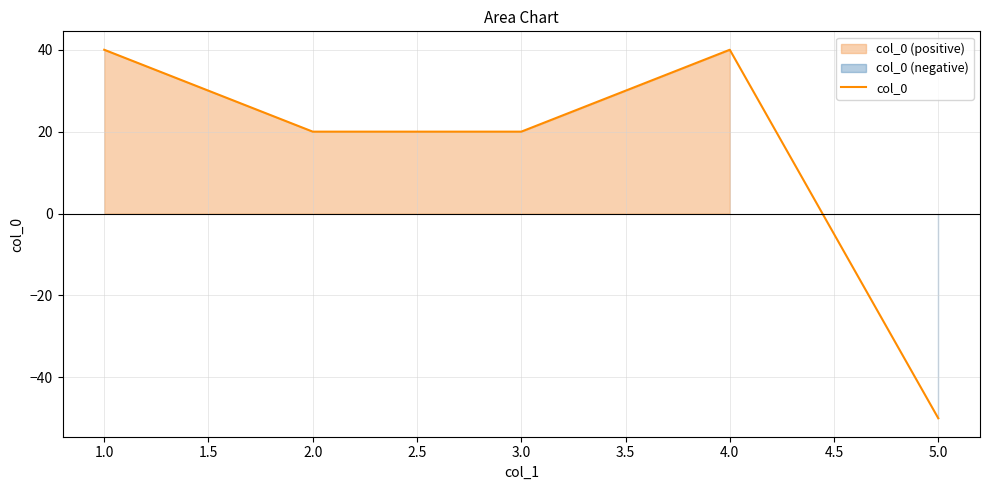

Is it true that col_0 equals 20 at 3.0?

True